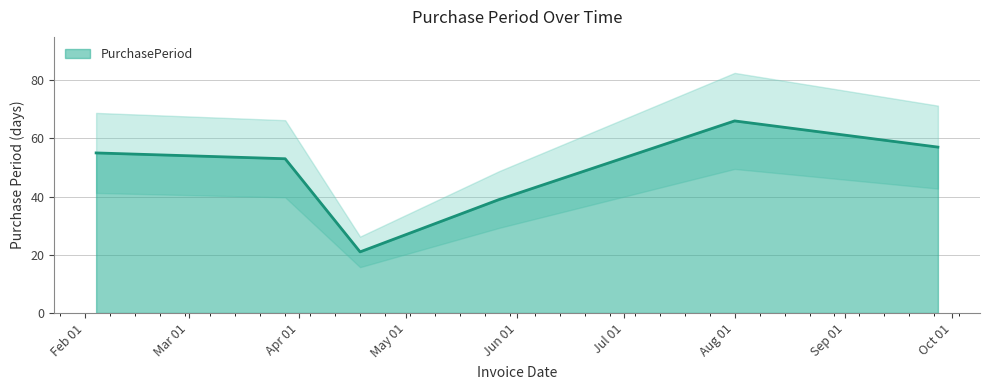

How many points are higher than both their immediate neighbors (excluding endpoints)?

1